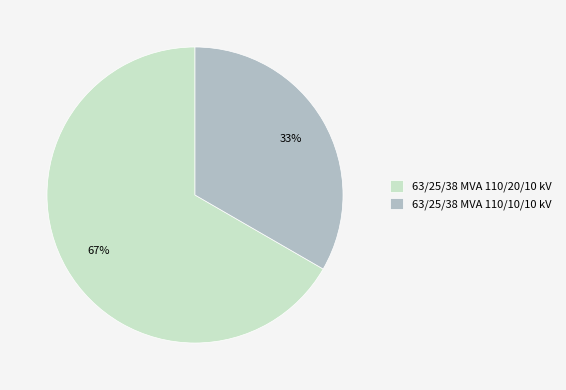

Is it true that 63/25/38 MVA 110/10/10 kV is 33% of the pie?

True